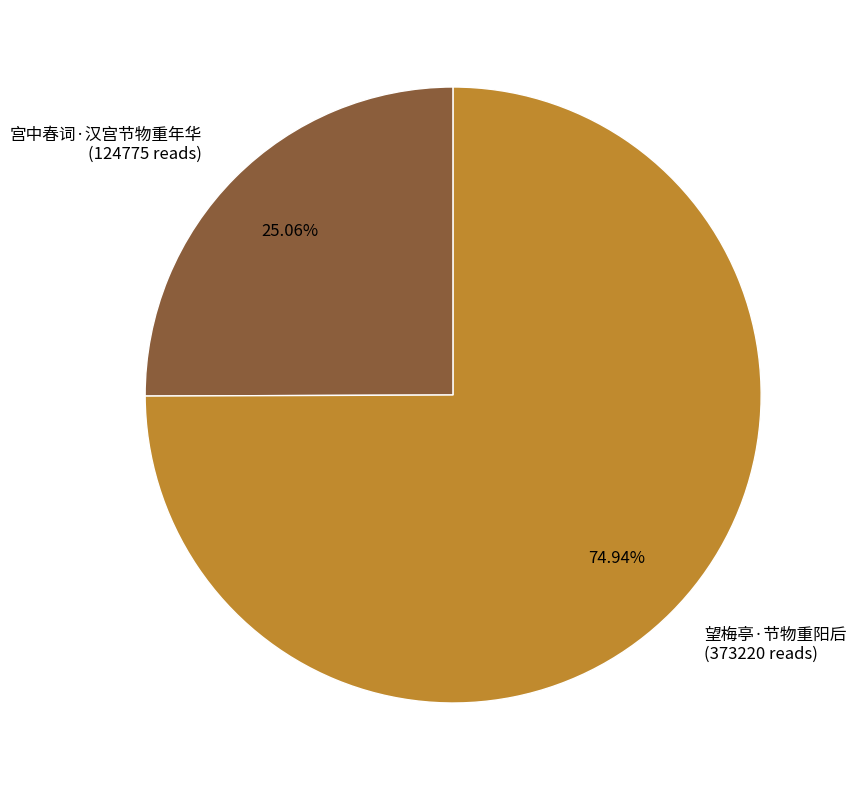

To the nearest percent, what portion does 宫中春词·汉宫节物重年华 represent?

25%